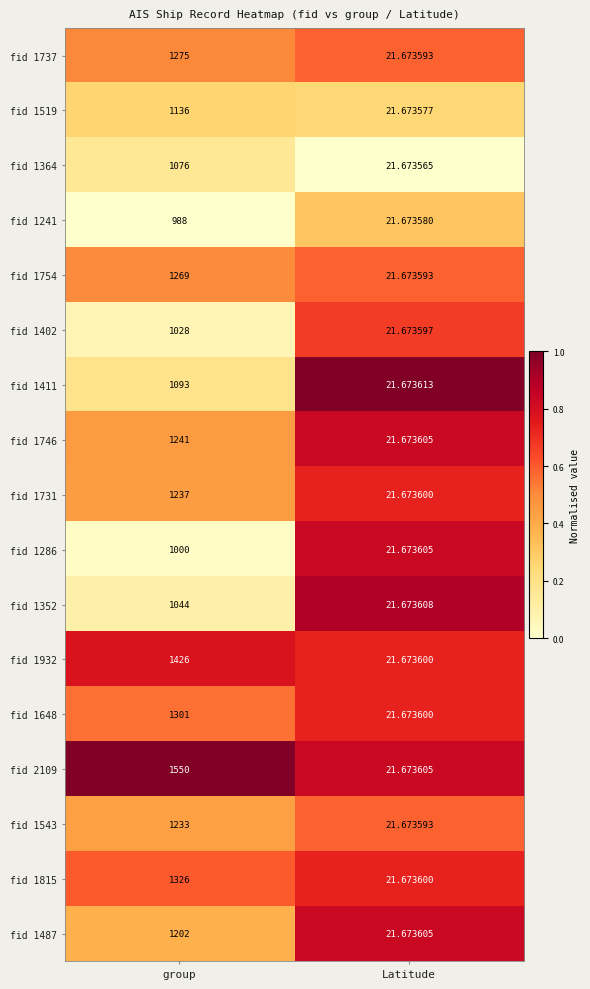

At which category is the sum across all series the highest?

group